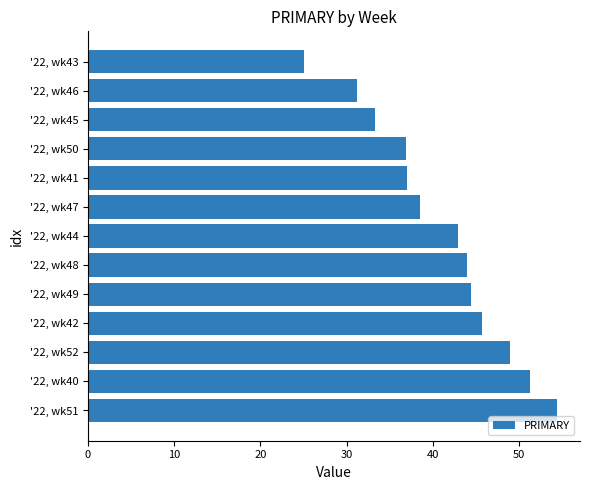

List the labels in order of value, largest first.

'22, wk51, '22, wk40, '22, wk52, '22, wk42, '22, wk49, '22, wk48, '22, wk44, '22, wk47, '22, wk41, '22, wk50, '22, wk45, '22, wk46, '22, wk43